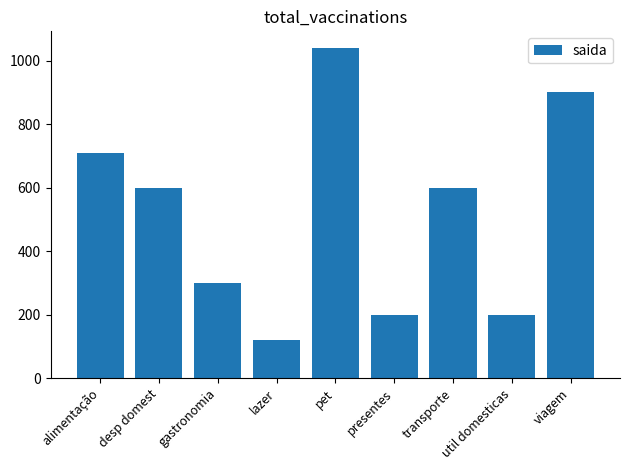

What is the sum of all values?

4670